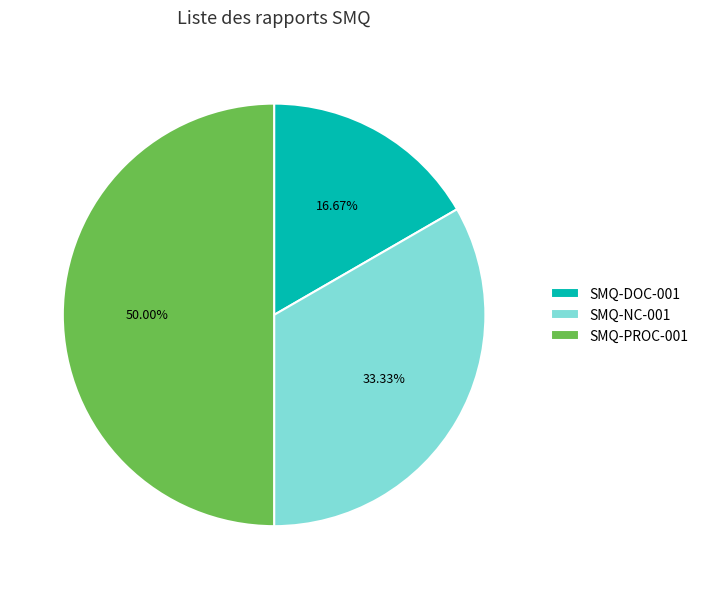

Between SMQ-PROC-001 and SMQ-DOC-001, which is larger?

SMQ-PROC-001